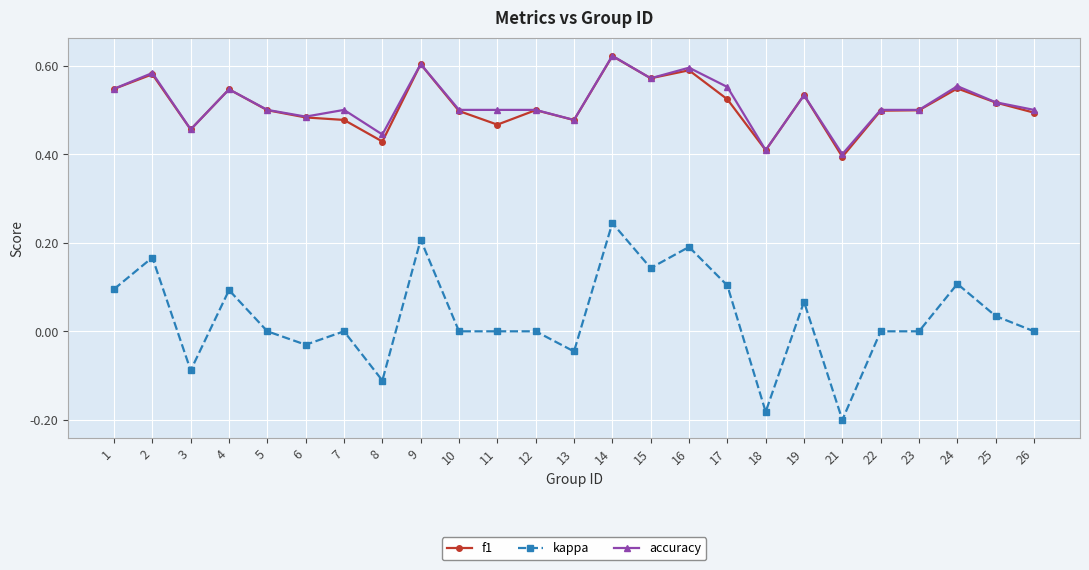

At which category does f1 reach its first local peak?

2